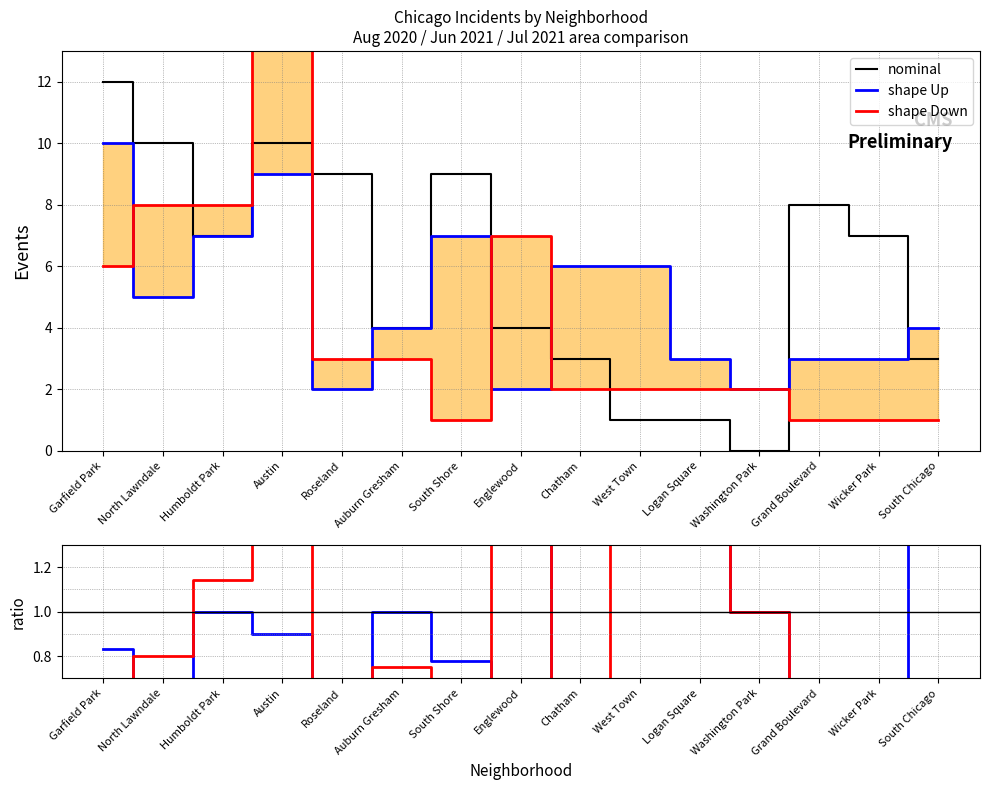

What is the sum of all nominal values?

88.0